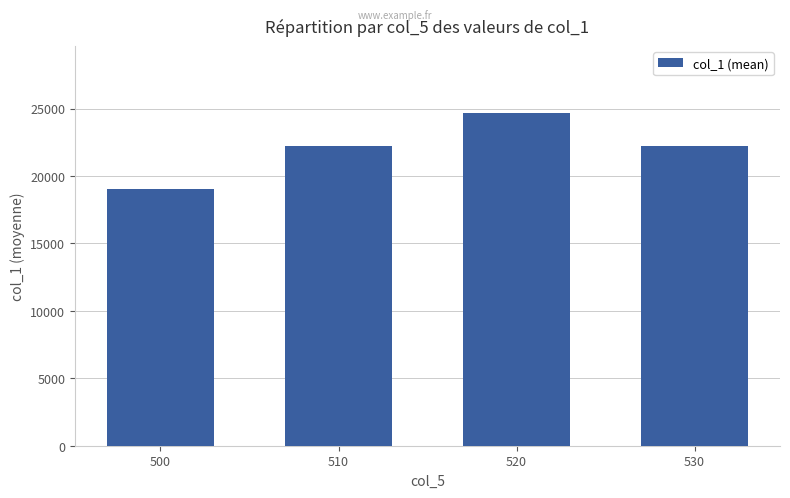

The value at 510 is 22253.7. True or false?

True